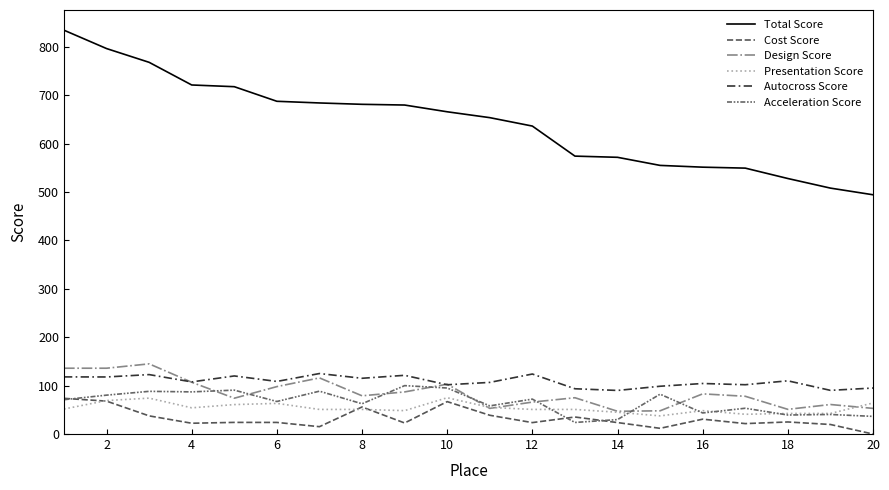

At how many categories does at least one series exceed 567?

14